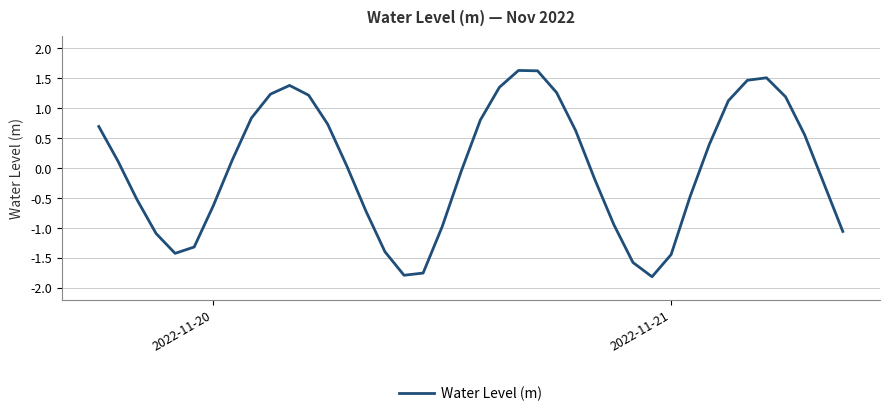

What is the minimum value shown in the chart?

-1.8